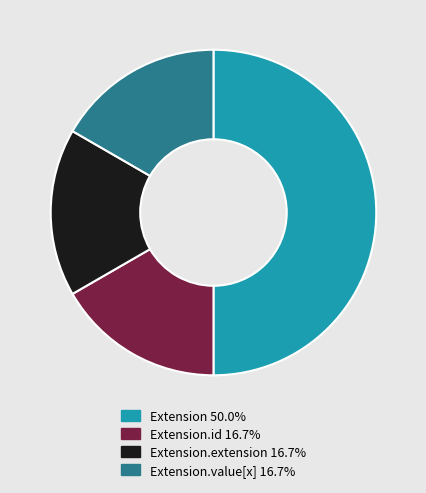

Is Extension.id 16.7% the majority of the pie?

No